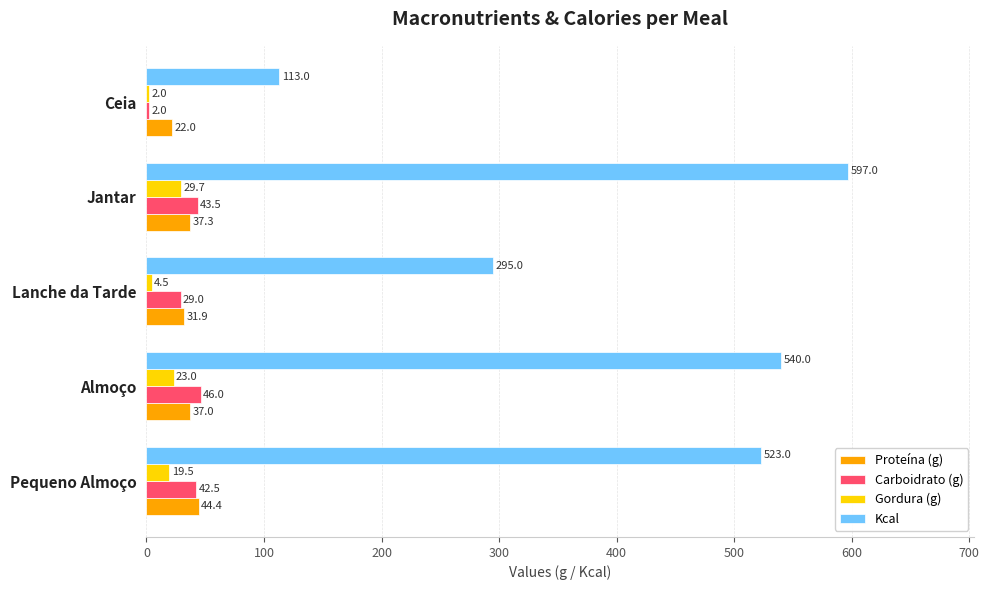

Between Pequeno Almoço and Jantar, which series saw the biggest shift?

Kcal